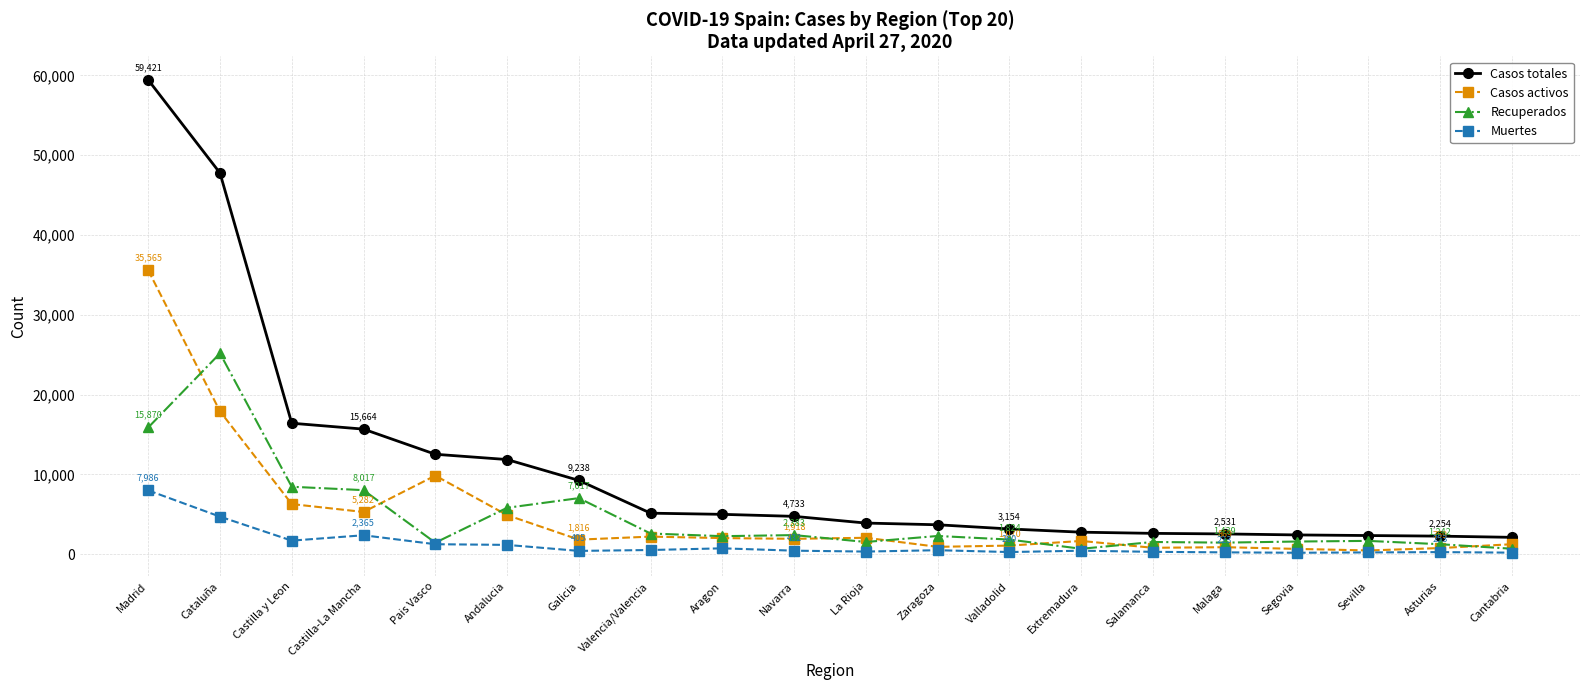

Where is Casos totales nearest to the value 30762?

Castilla y Leon